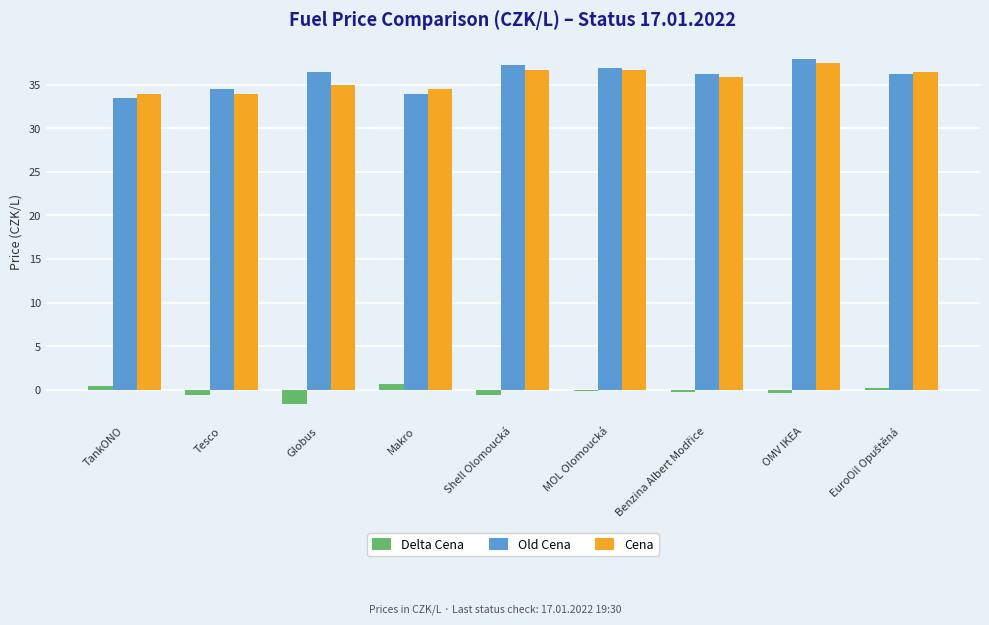

Which series has the largest range (max minus min)?

Old Cena